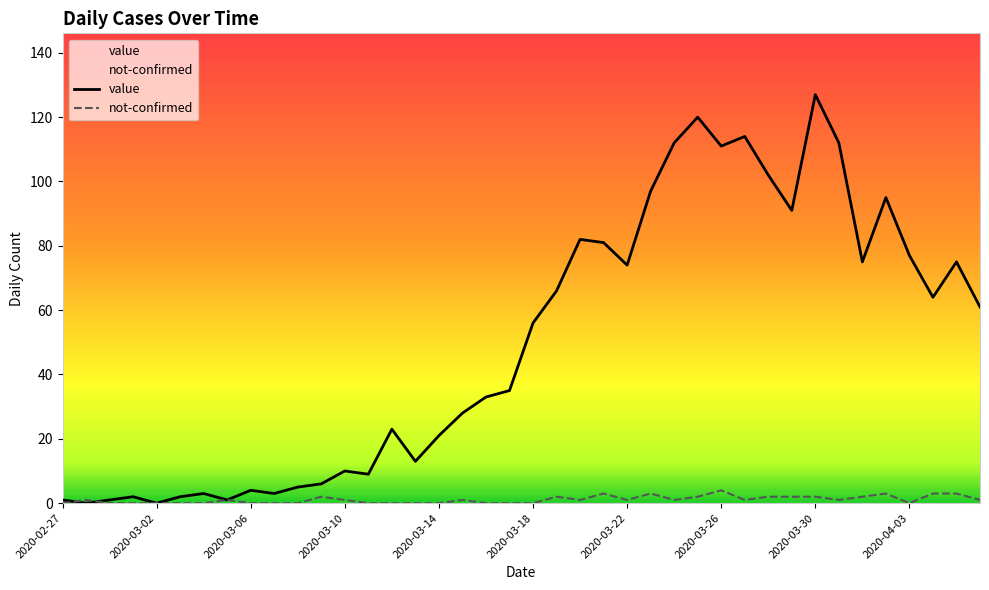

Count the number of categories in the chart.

40